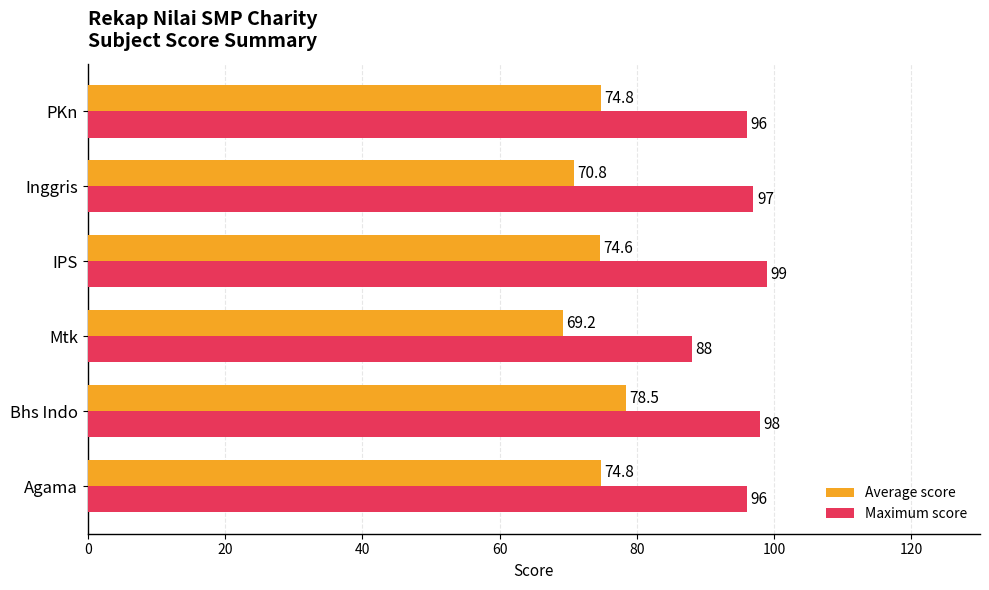

How many values in the Average score series exceed 74?

4